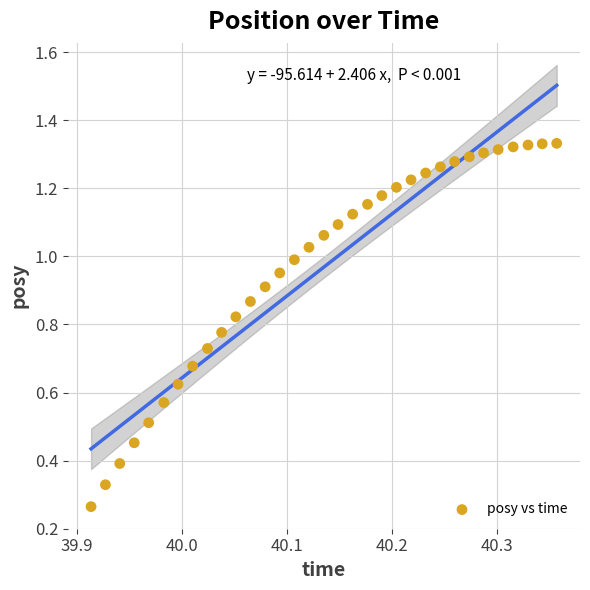

What is the range of X values (max minus min)?

0.4